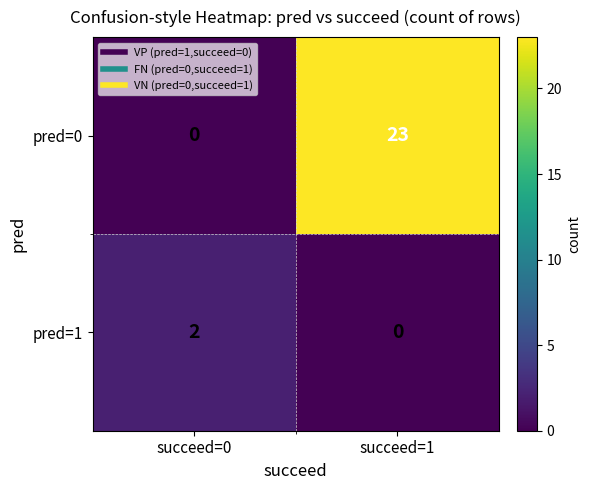

Is it true that pred=1 equals 1 at succeed=1?

False